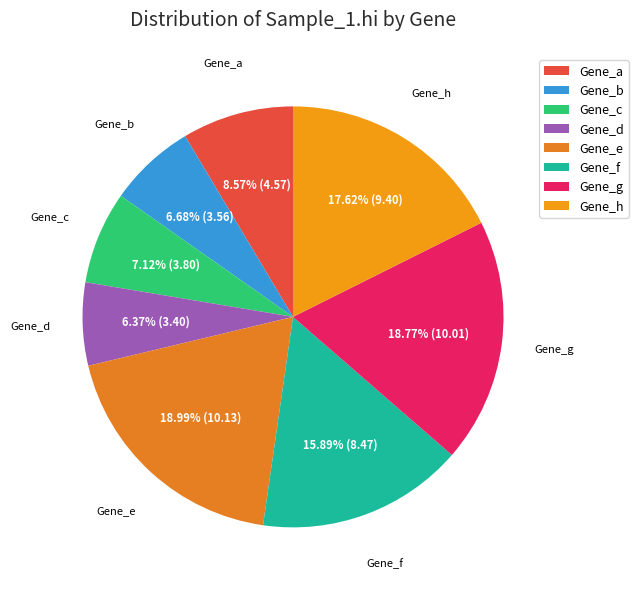

Is Gene_d the majority of the pie?

No